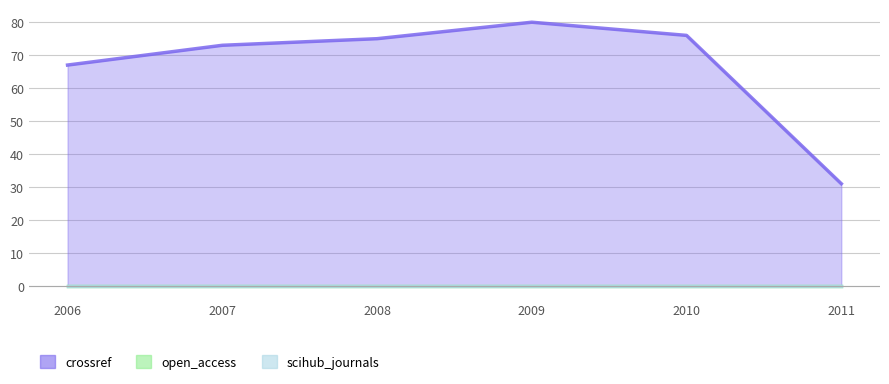

Where is scihub_journals nearest to the value 0?

2006